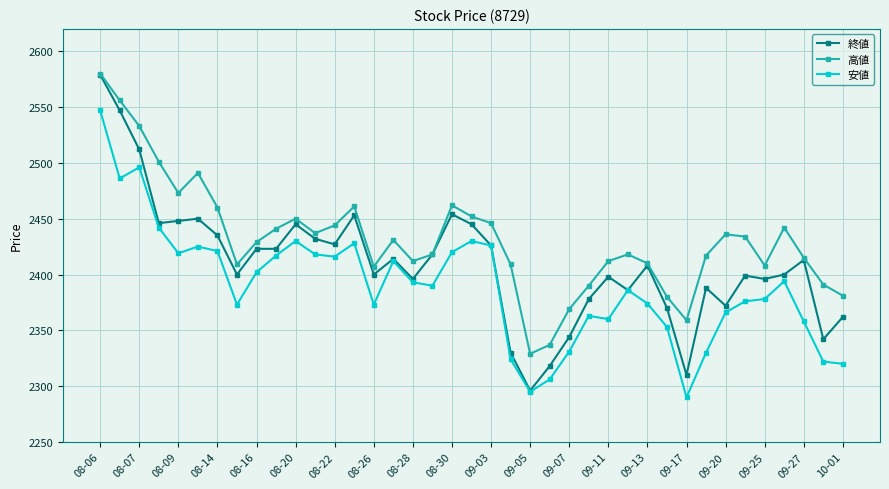

What is the maximum value shown in the chart?

2580